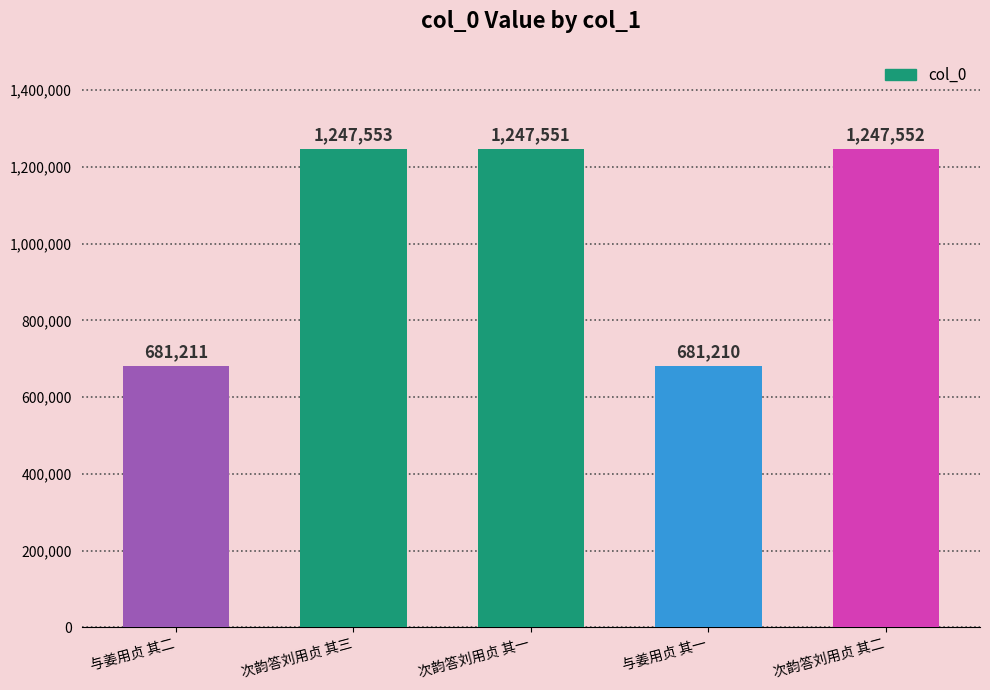

At which label is the value closest to 964381?

与姜用贞 其二